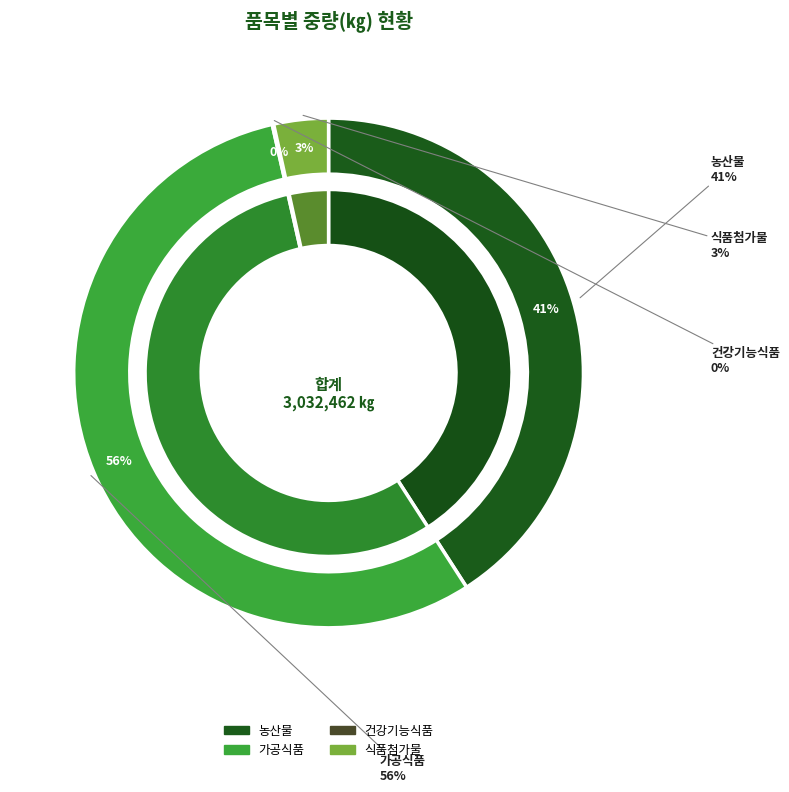

Which category accounts for the majority?

가공식품